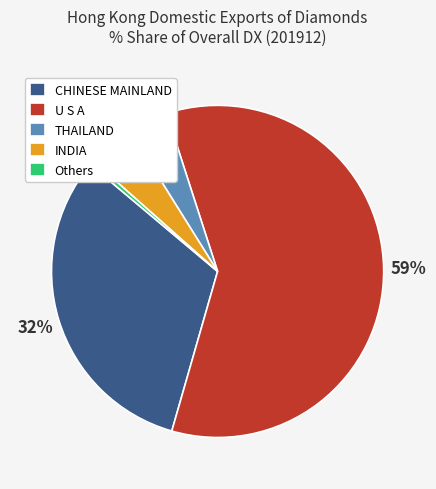

Do INDIA and THAILAND together represent more than half of the pie?

No